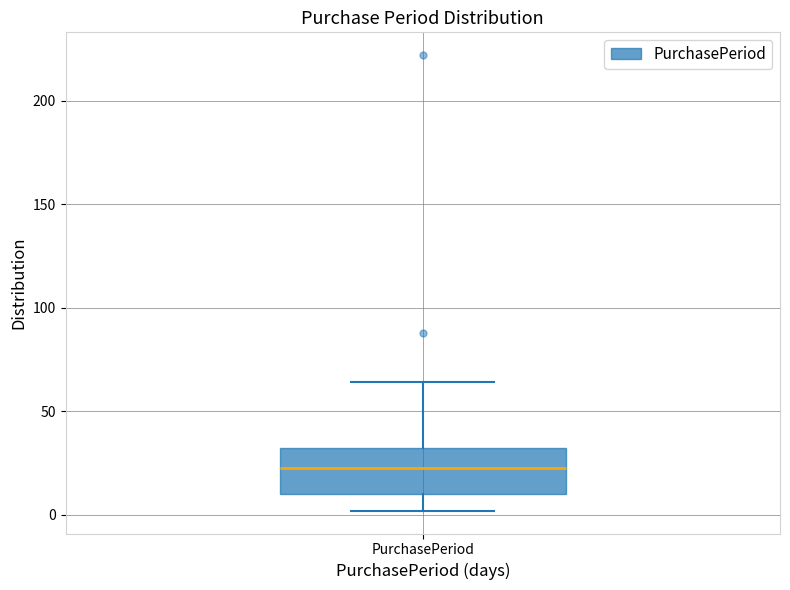

Transcribe this box plot: give where the median line is, the range the box spans, and where the two whiskers end, as read against the y-axis. The values are not printed on the chart, so give them approximately, as read against the axis.

median 25, box 10 to 35, whiskers 0 to 65